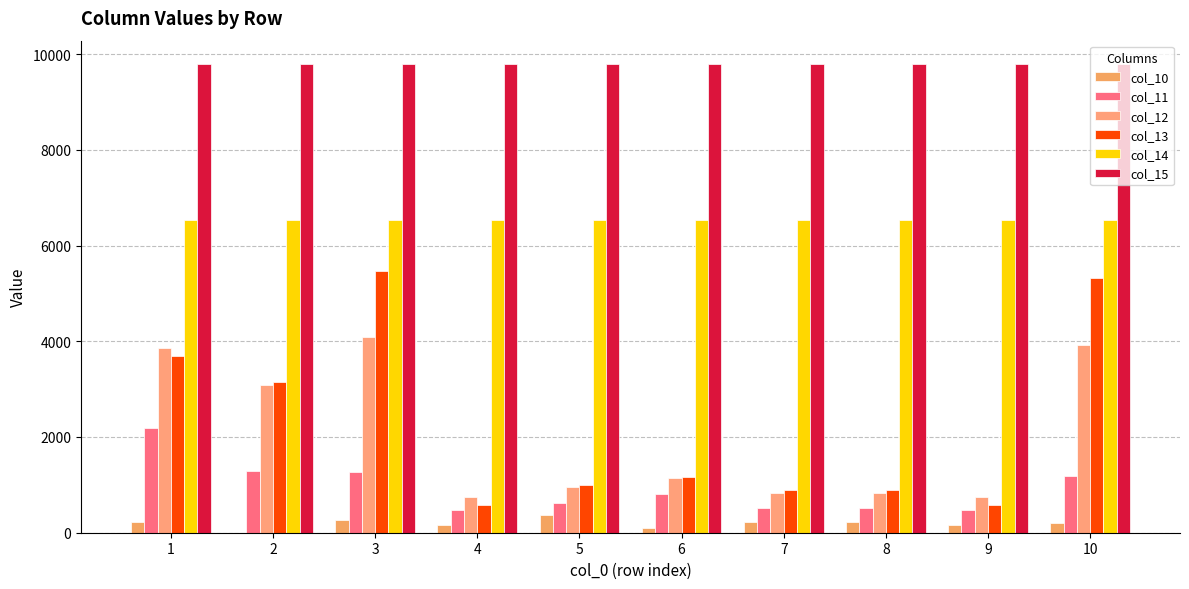

What is the value of the col_15 bar at the 10th from the left?

9790.0